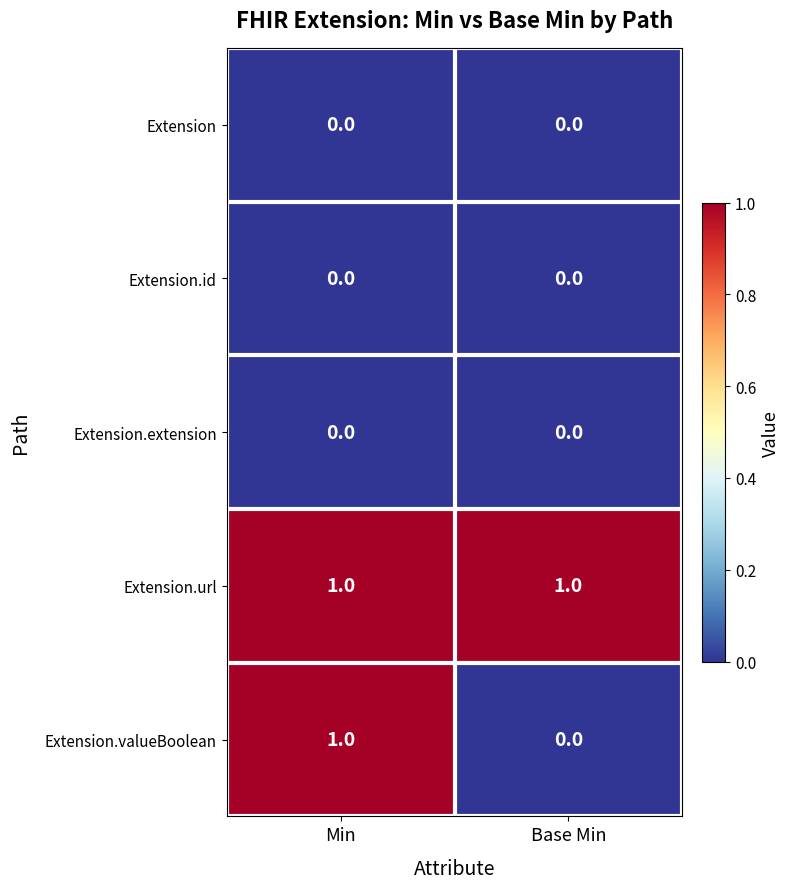

True or false: Extension.extension has a value of 0 at Base Min.

True